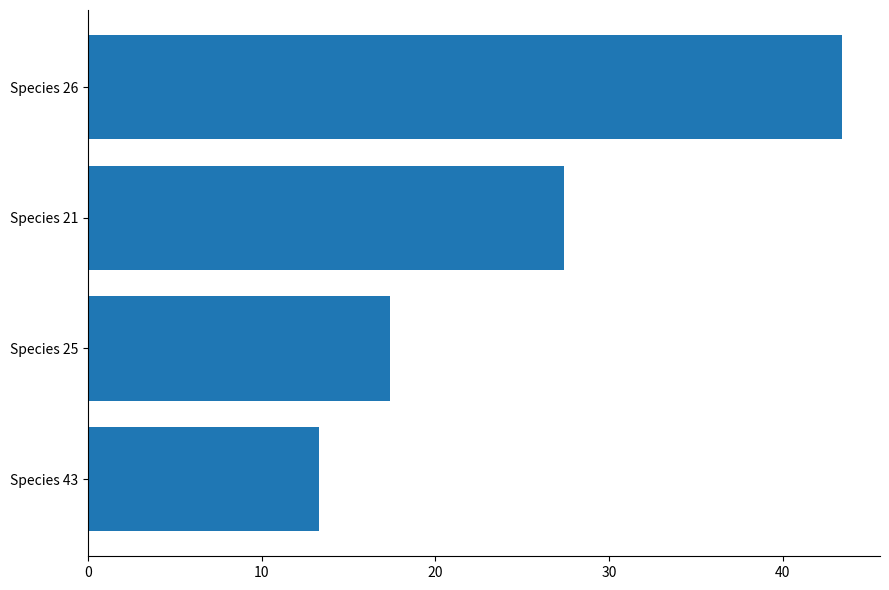

Reading top to bottom, list all the values displayed in this chart.

Species 26=43.4	Species 21=27.4	Species 25=17.4	Species 43=13.3